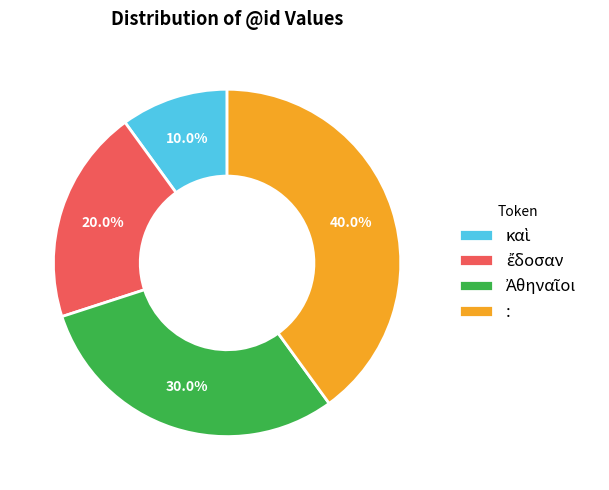

How many segments does this pie chart have?

4